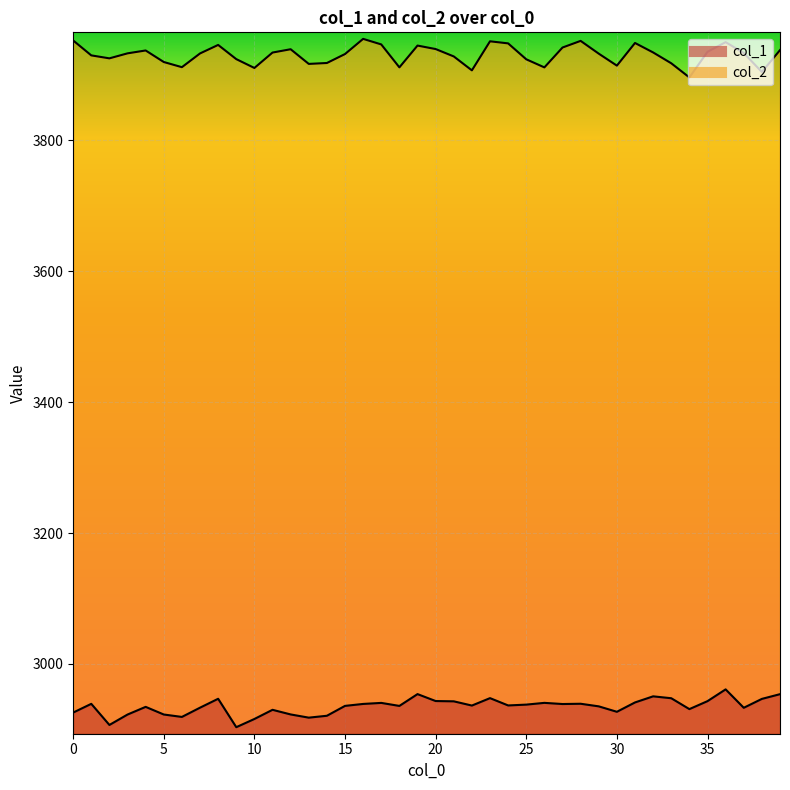

At which category is the sum across all series the highest?

36